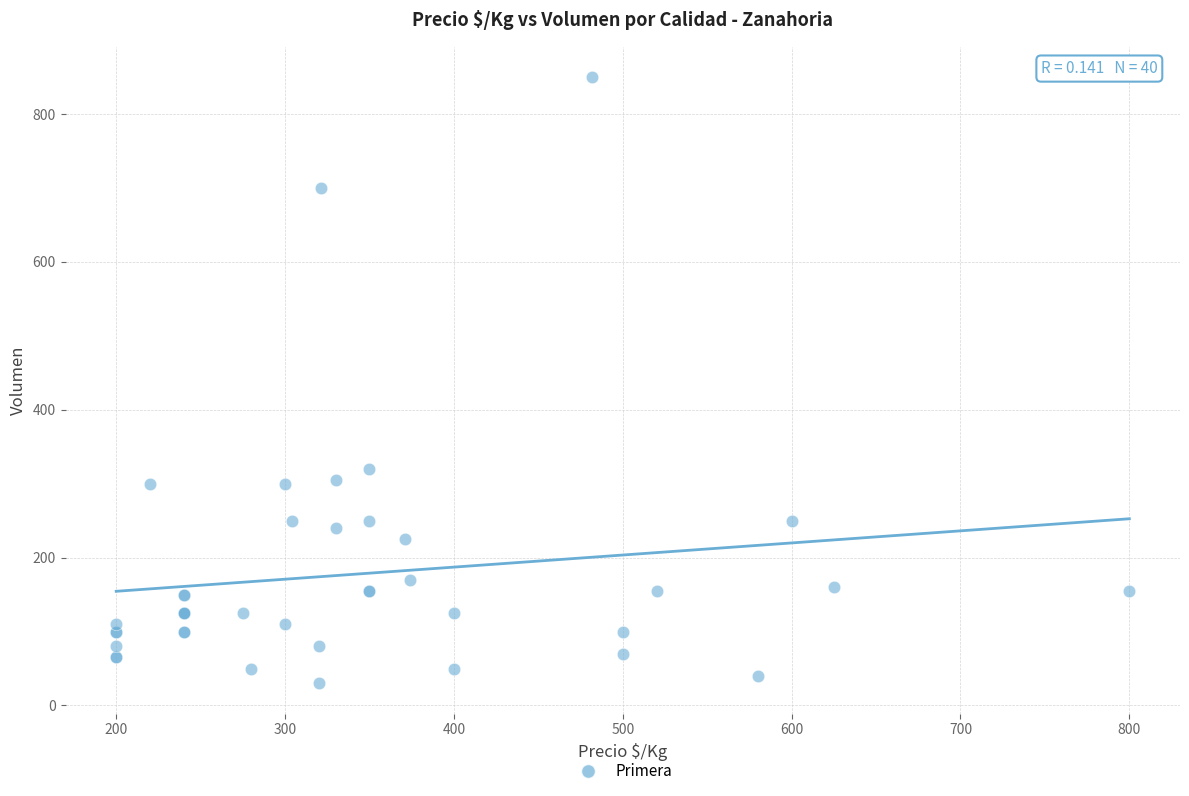

What Y value in the scatter plot is closest to 440?

320